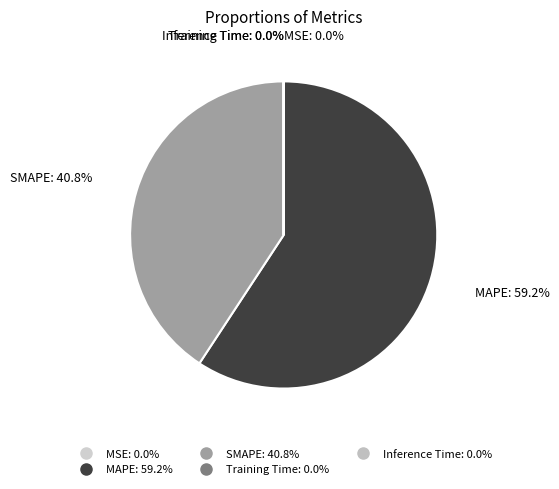

Which slice is the largest?

MAPE